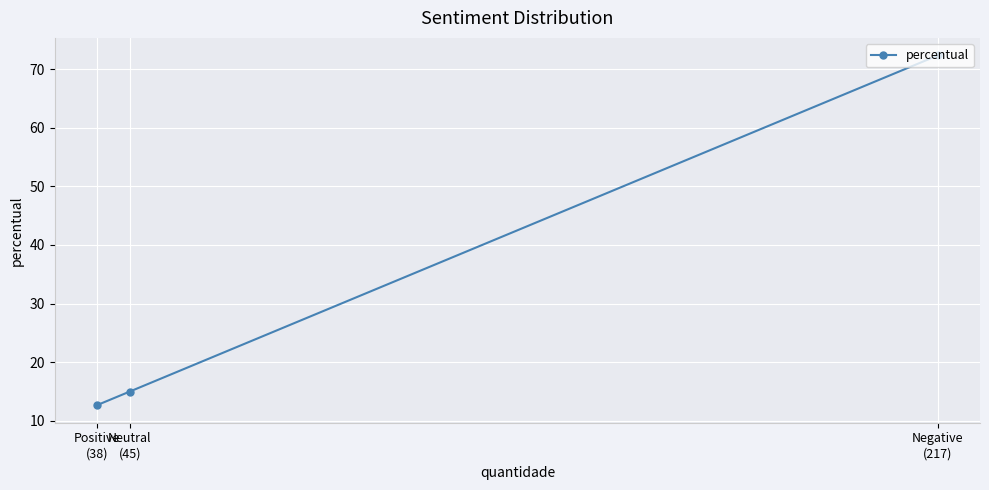

List the labels in order of value, smallest first.

Positive
(38), Neutral
(45), Negative
(217)